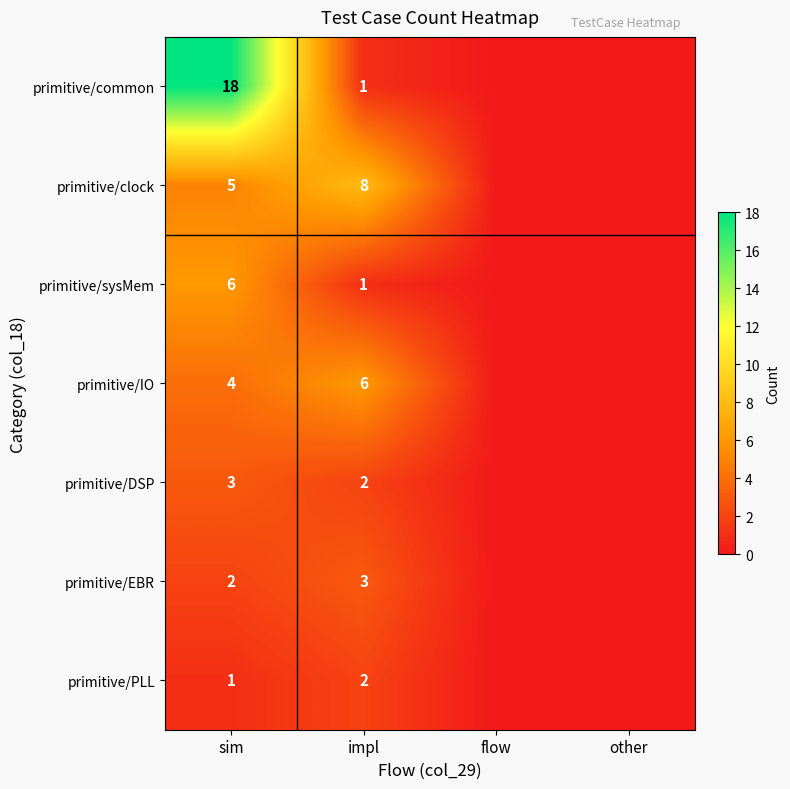

Is it true that primitive/clock equals 5 at sim?

True